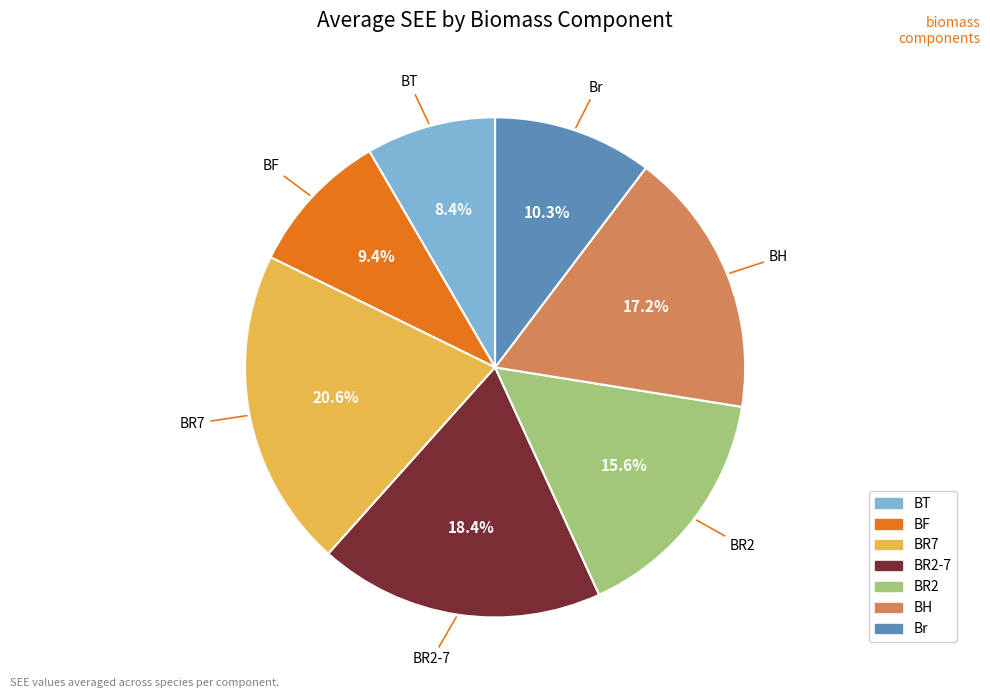

Is there any slice that represents more than half of the pie?

No